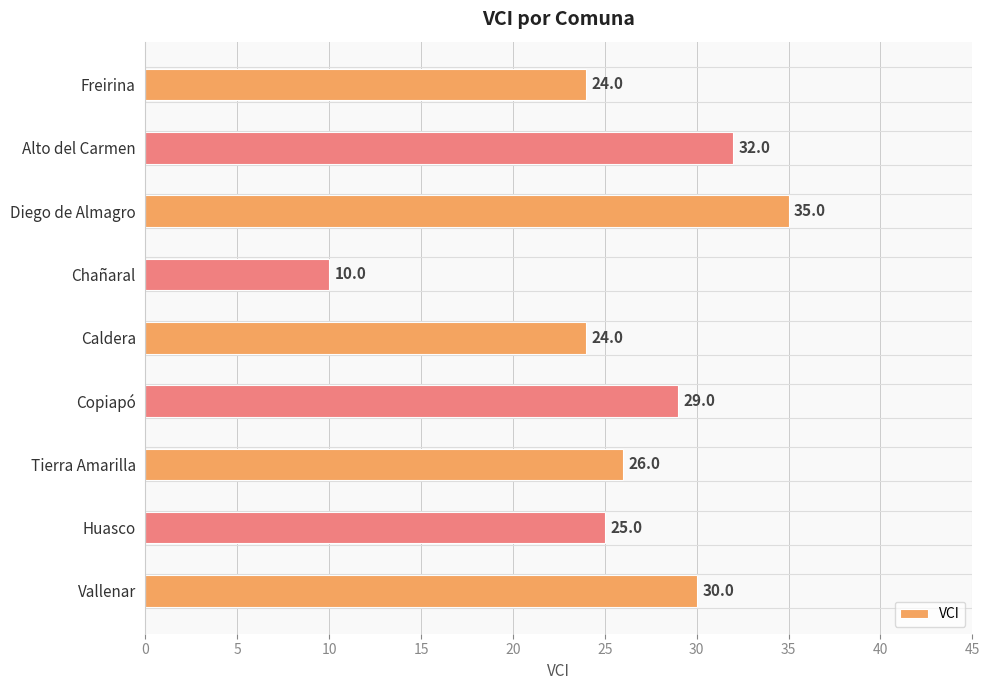

At which category does the chart reach its minimum across all series?

Chañaral